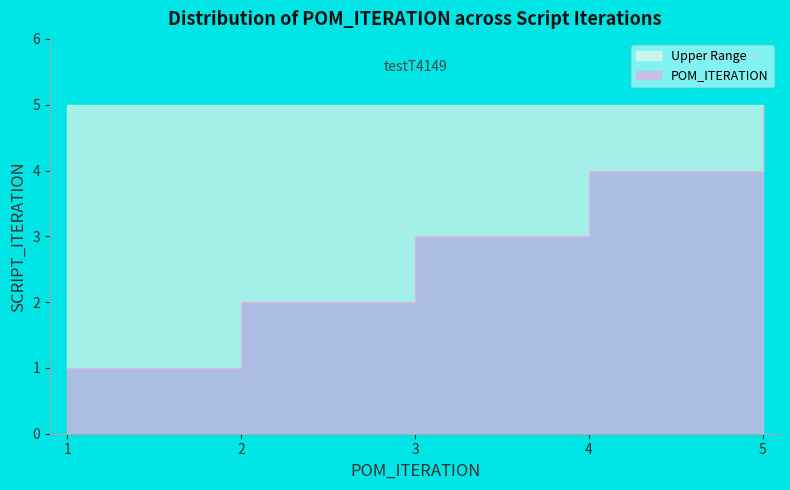

At which label is the value closest to 3?

1